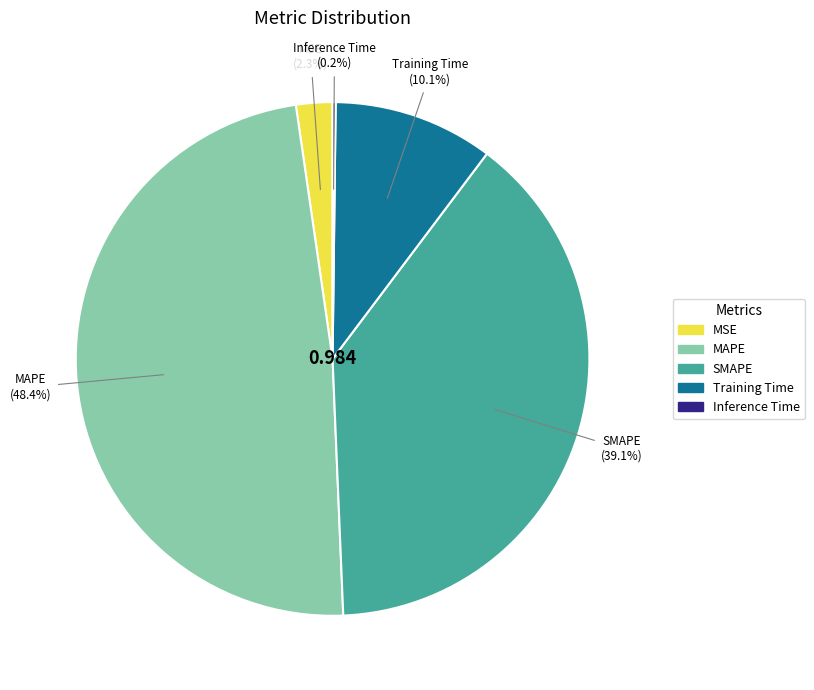

Does MAPE account for over 50% of the chart?

No